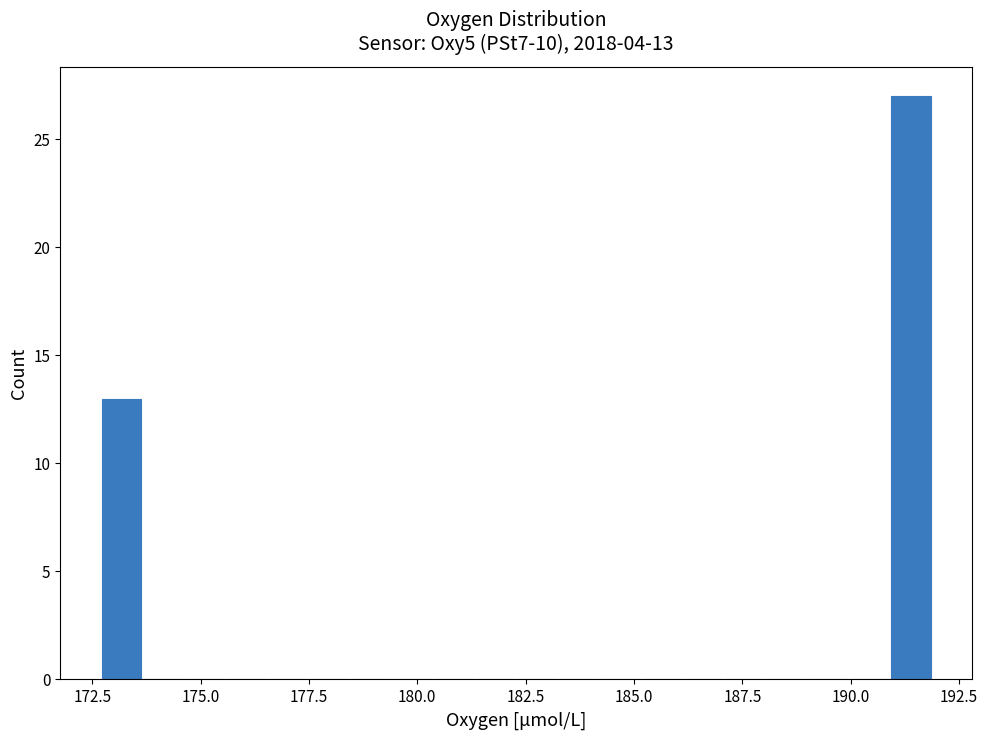

Read against the x-axis, roughly where is the centre of the tallest bar?

191.5